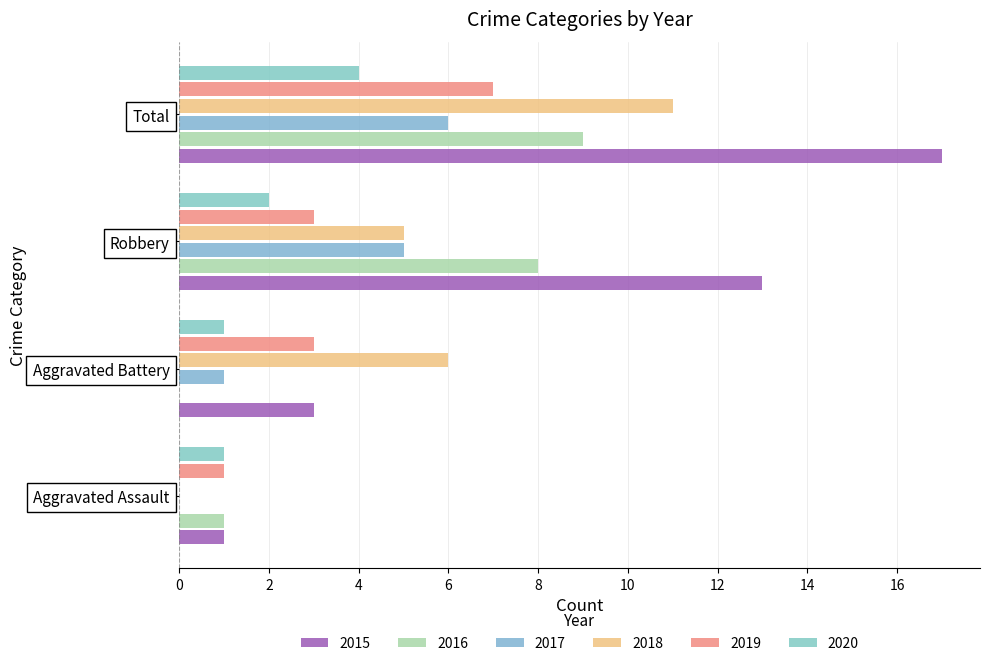

Is the value of 2016 at Robbery greater than the value of 2019 at Total?

Yes